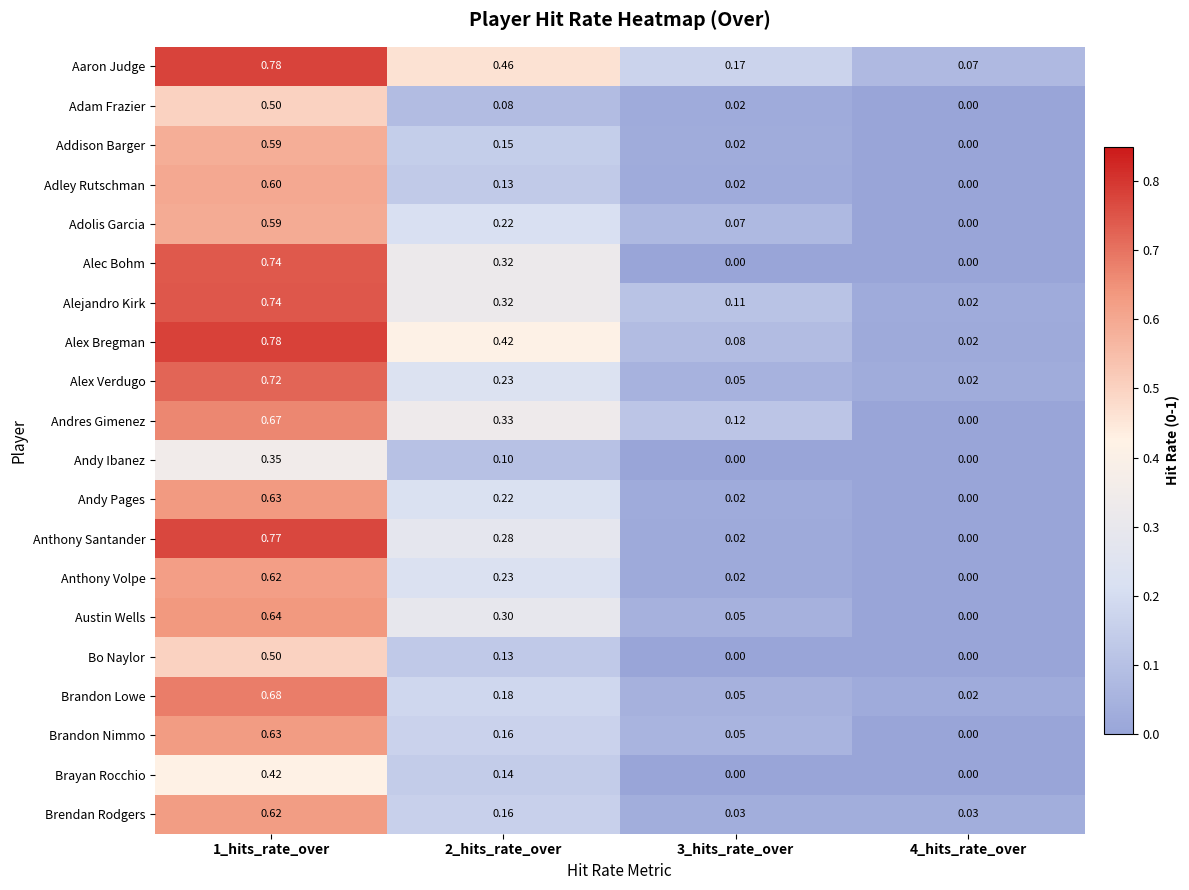

At which category does the chart reach its peak across all series?

1_hits_rate_over